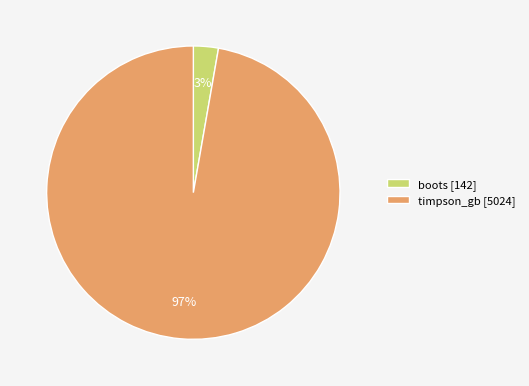

The boots [142] slice represents 3% of the pie. True or false?

True